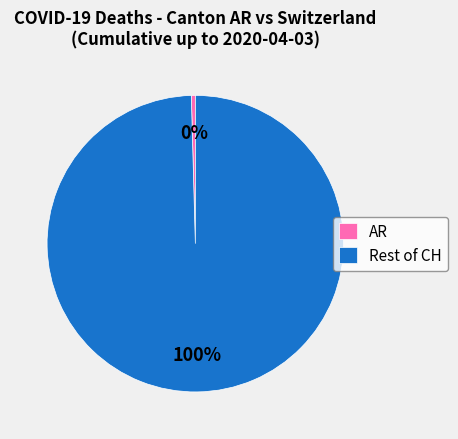

True or false: AR accounts for 0% of the total.

True